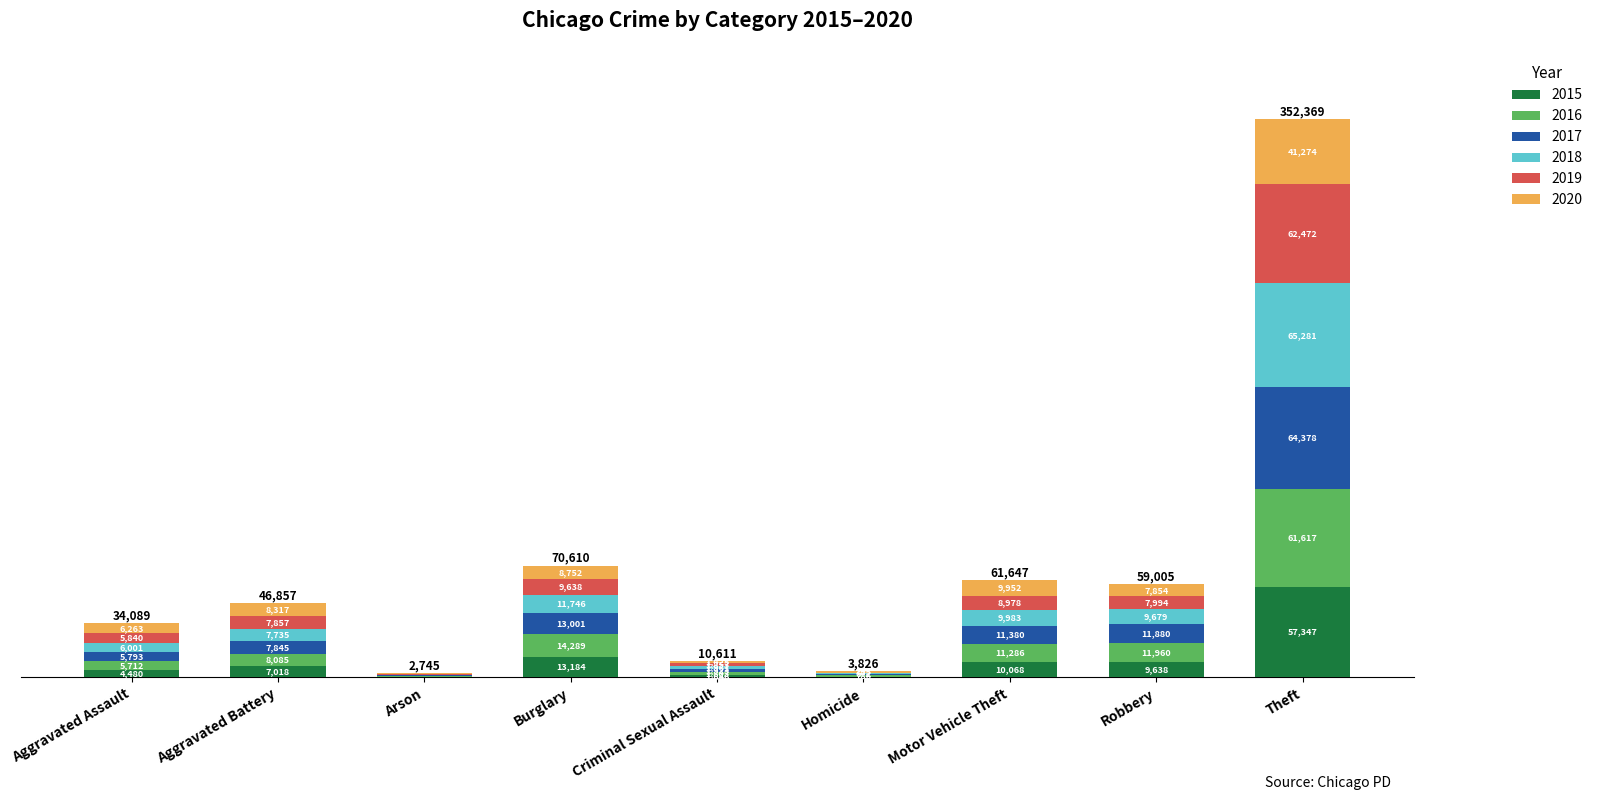

How many categories are shown in the chart?

9